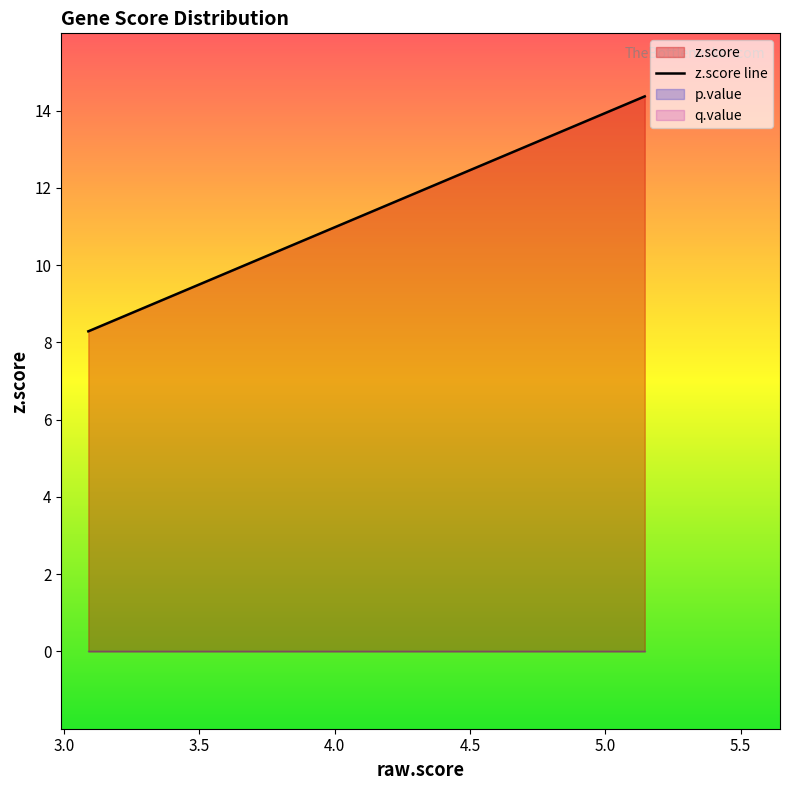

What is the highest value of the z.score line series?

14.4